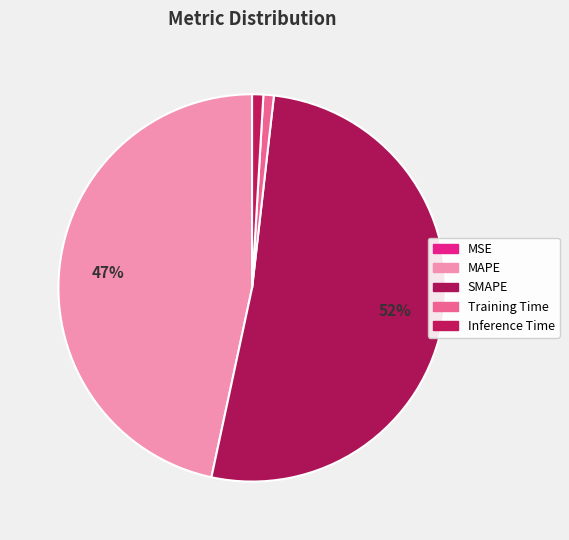

Which category accounts for the majority?

SMAPE